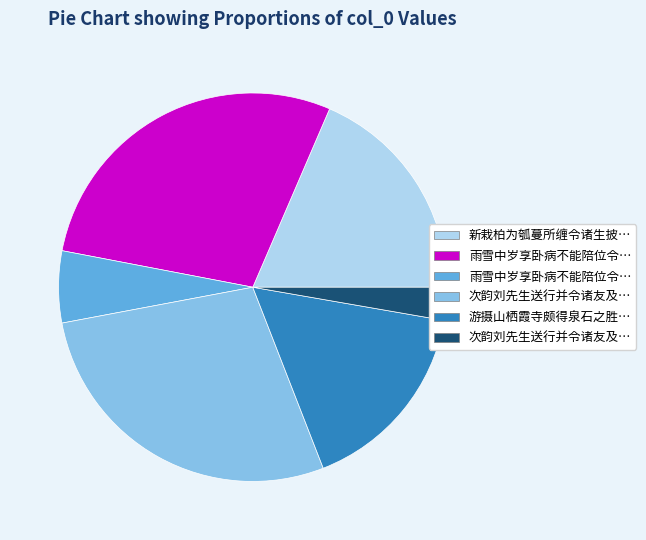

Is there a majority slice in this chart?

No